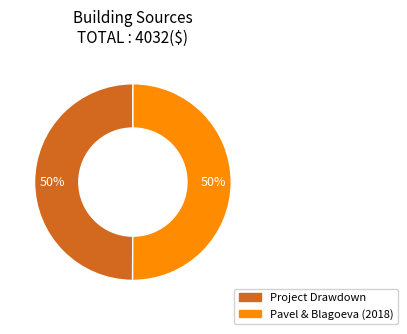

To the nearest percent, what percentage of the pie is Project Drawdown?

50%